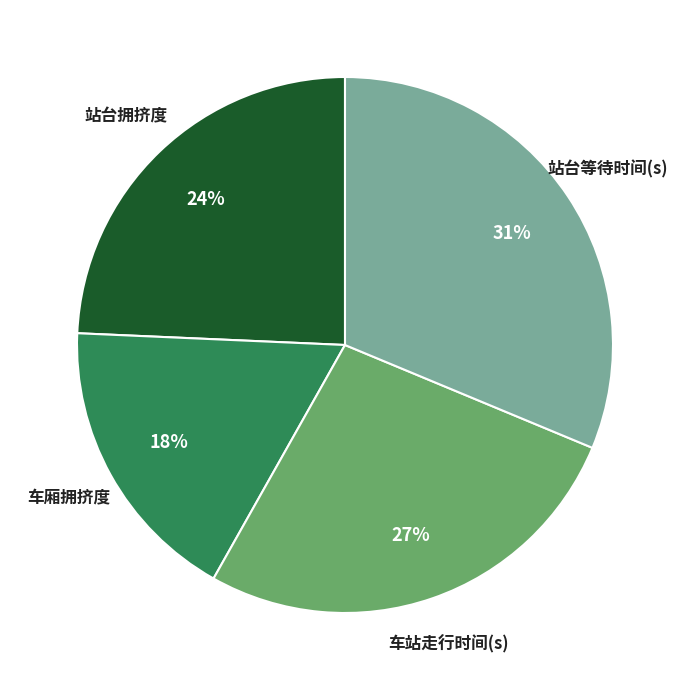

Is there a majority slice in this chart?

No